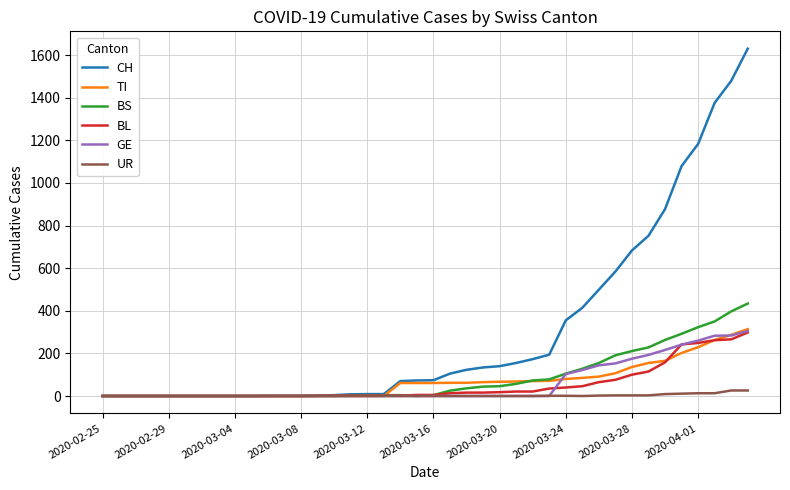

Which series has the largest total across all categories?

CH